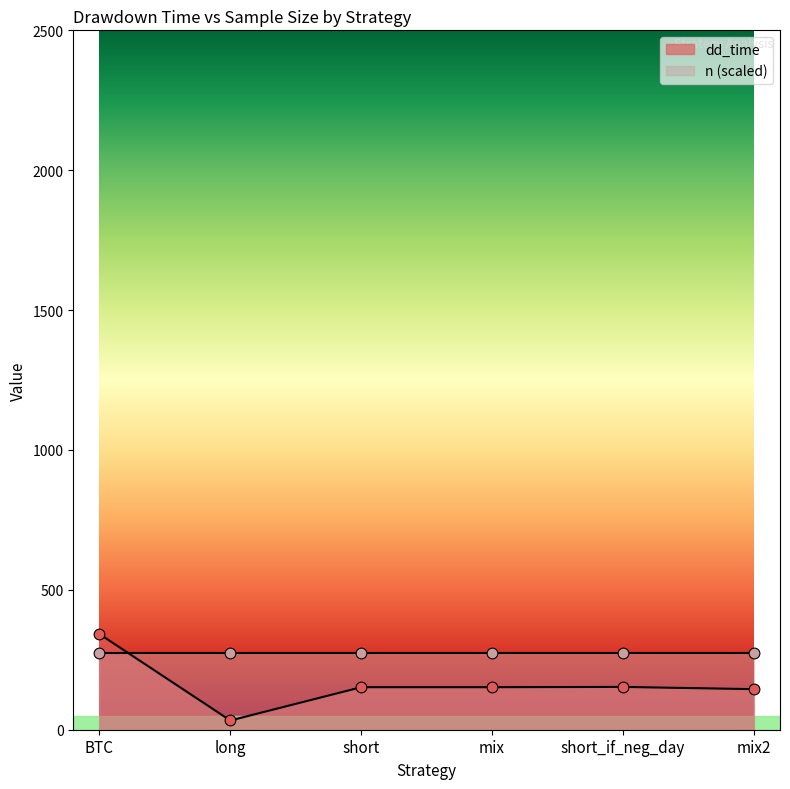

Approximately how many times larger is the value at mix compared to mix2?

1.0